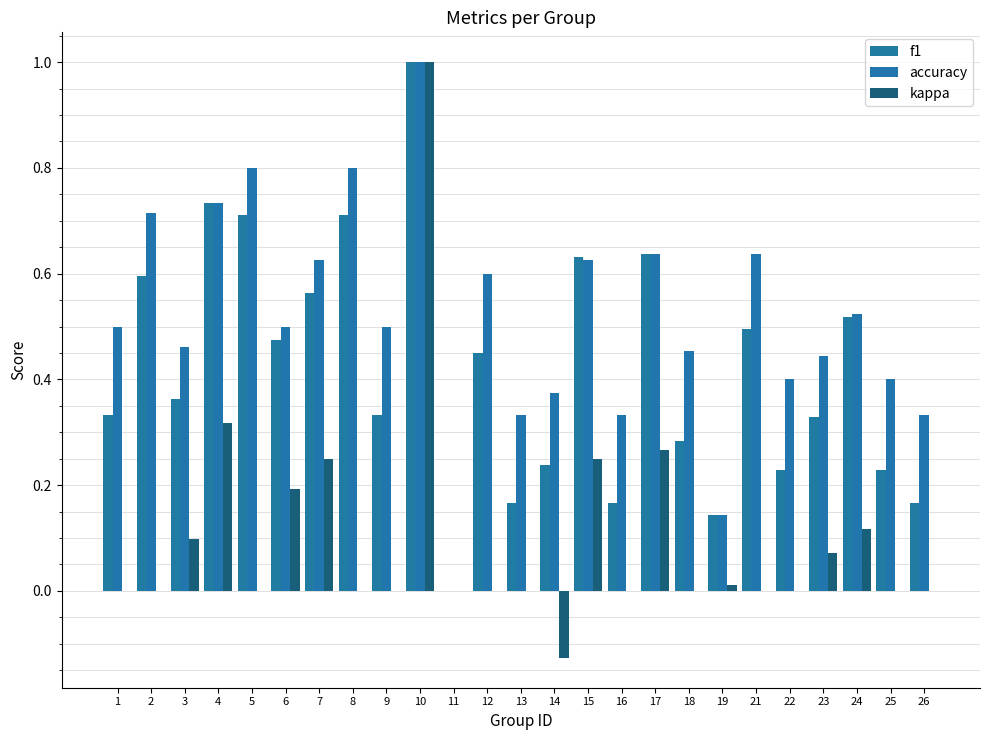

Count the f1 values in the range 0 to 1.

25